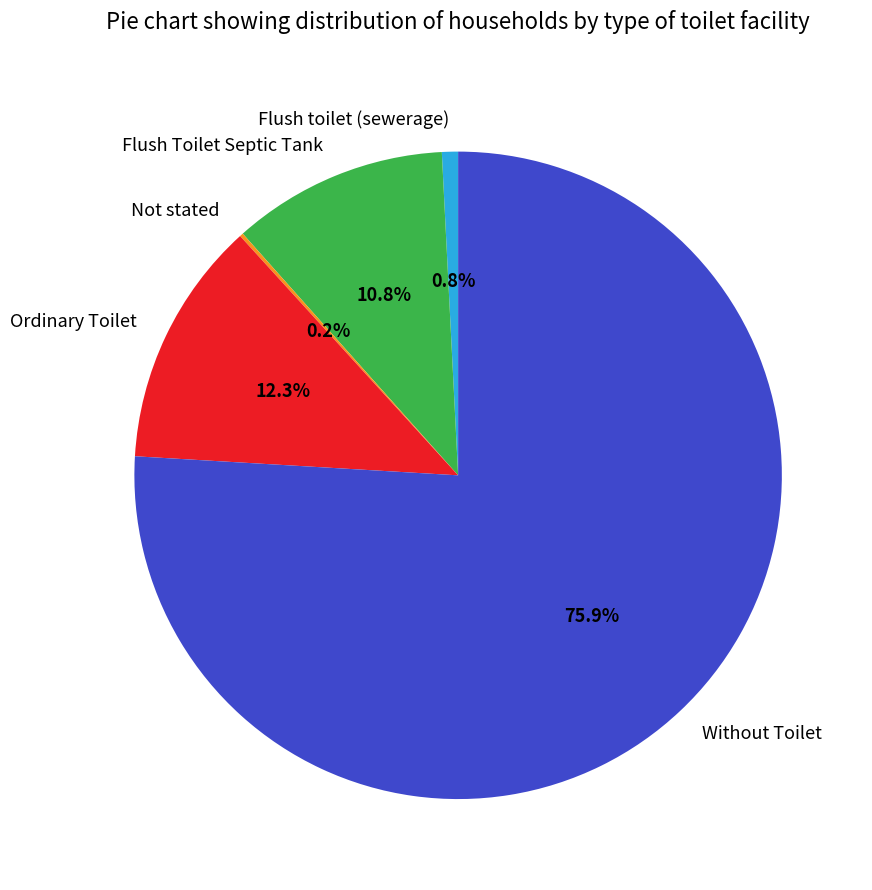

To the nearest percent, what is the difference between the Ordinary Toilet and Flush Toilet Septic Tank slice percentages?

2%